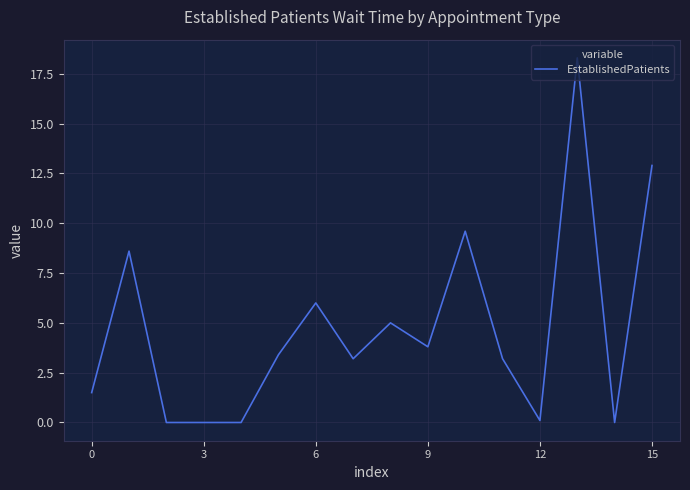

What is the difference between the maximum and minimum values?

18.3